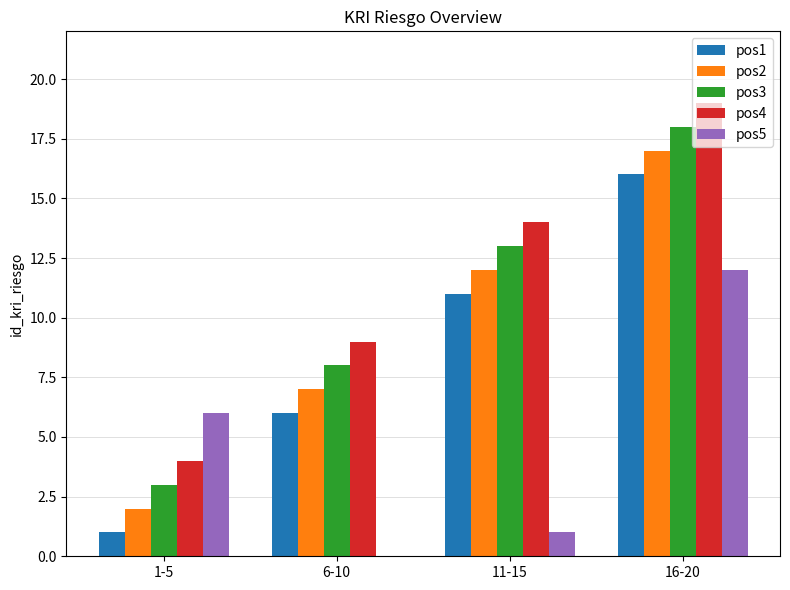

At which label is pos3 closest to 10?

6-10